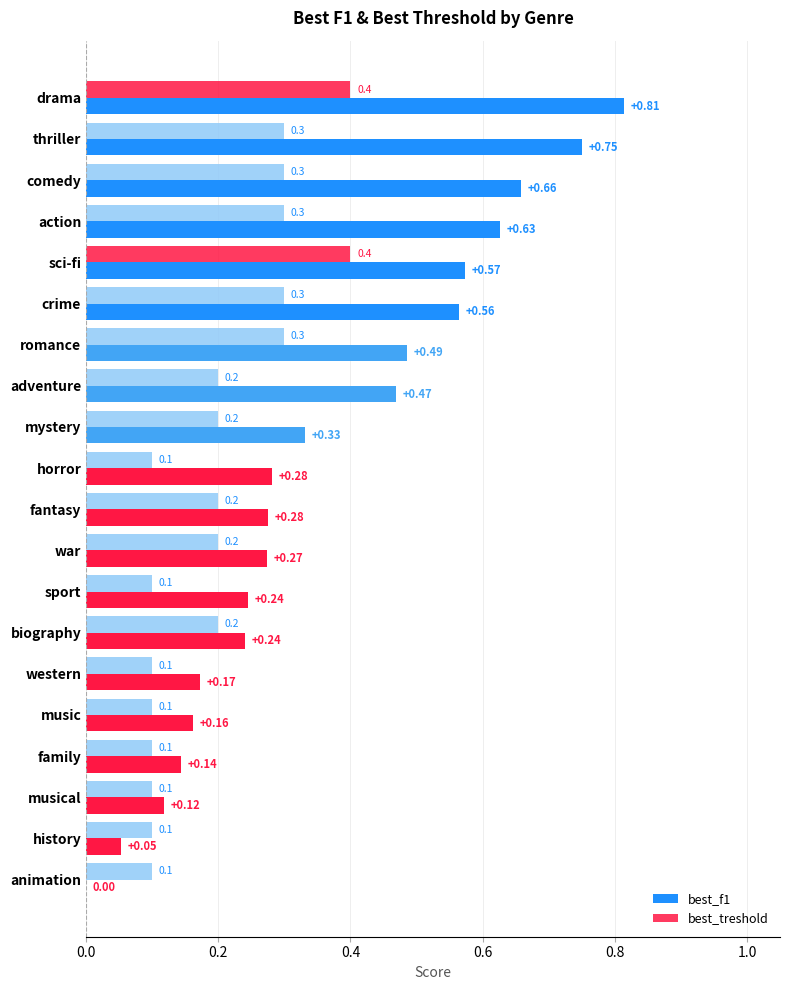

How many categories are shown in the chart?

20